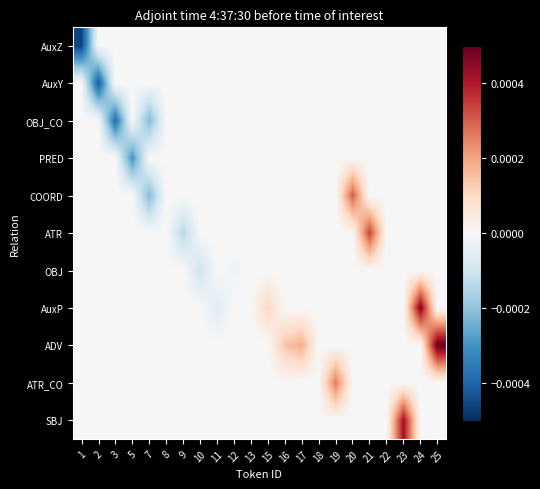

Count the number of data series in this chart.

11